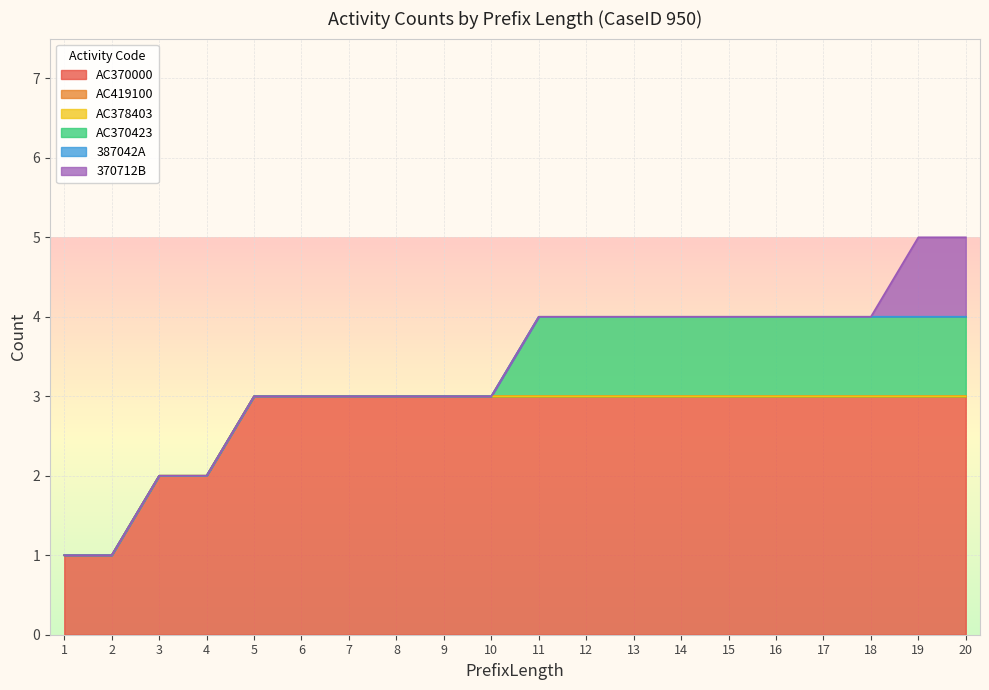

Rank the series at 11 from highest to lowest value.

AC370000, AC370423, AC419100, AC378403, 387042A, 370712B